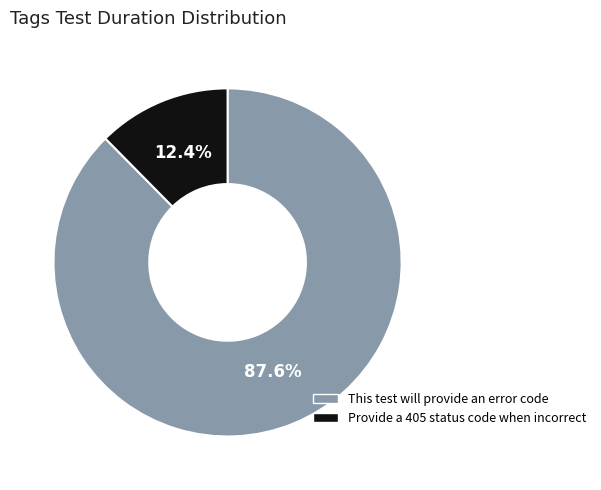

To the nearest percent, what is the average slice percentage?

50%